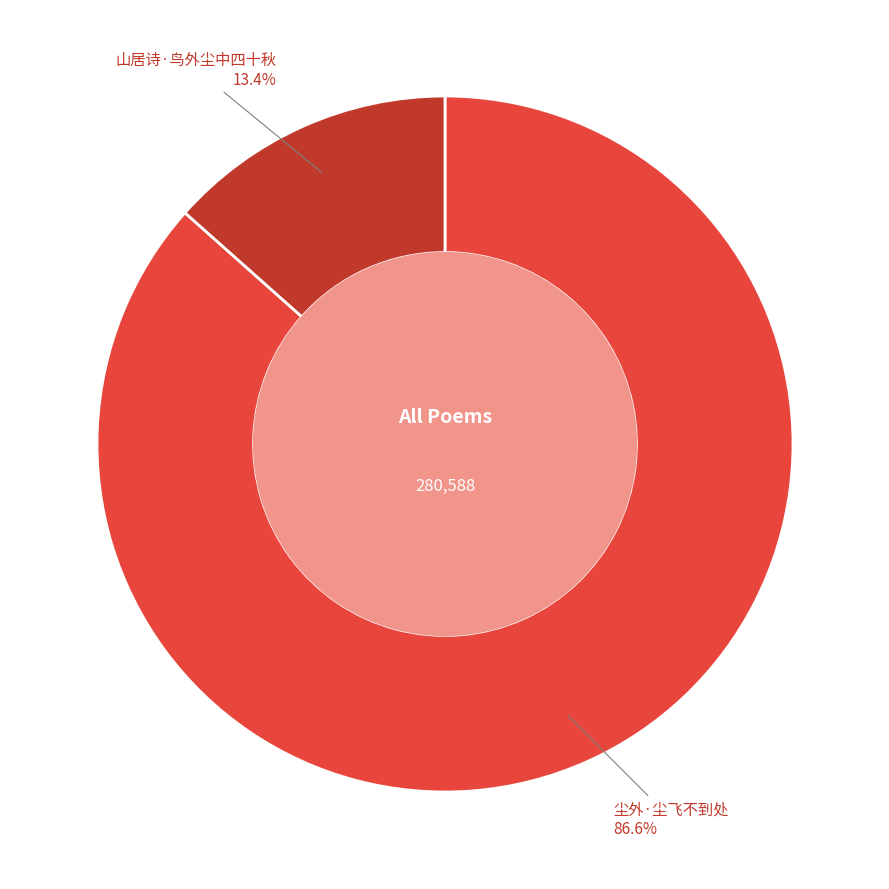

Rank the categories by value from lowest to highest.

山居诗·鸟外尘中四十秋, 尘外·尘飞不到处